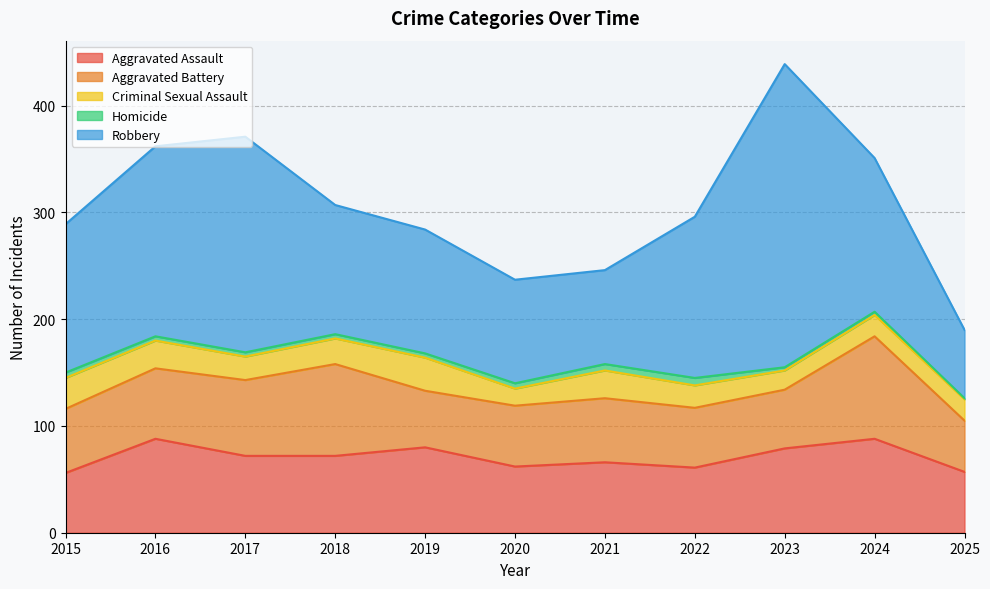

What is the sum of the Aggravated Assault values at 2023 and 2020?

141